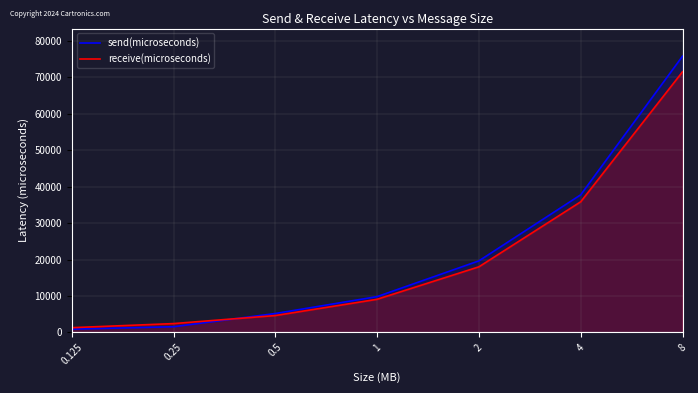

How many categories are shown in the chart?

7